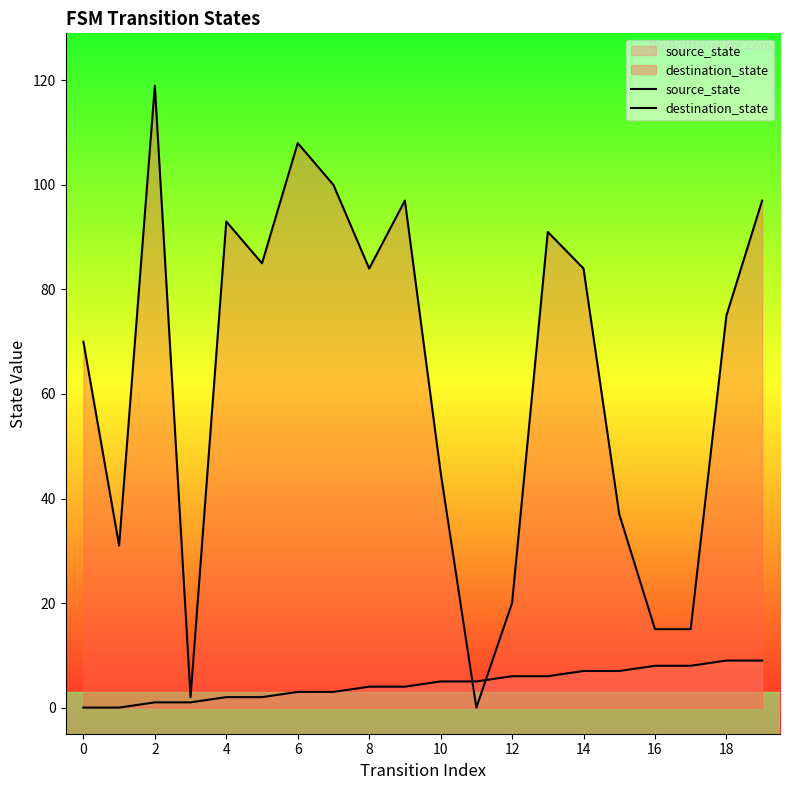

Which has a higher value, 15 or 19?

19